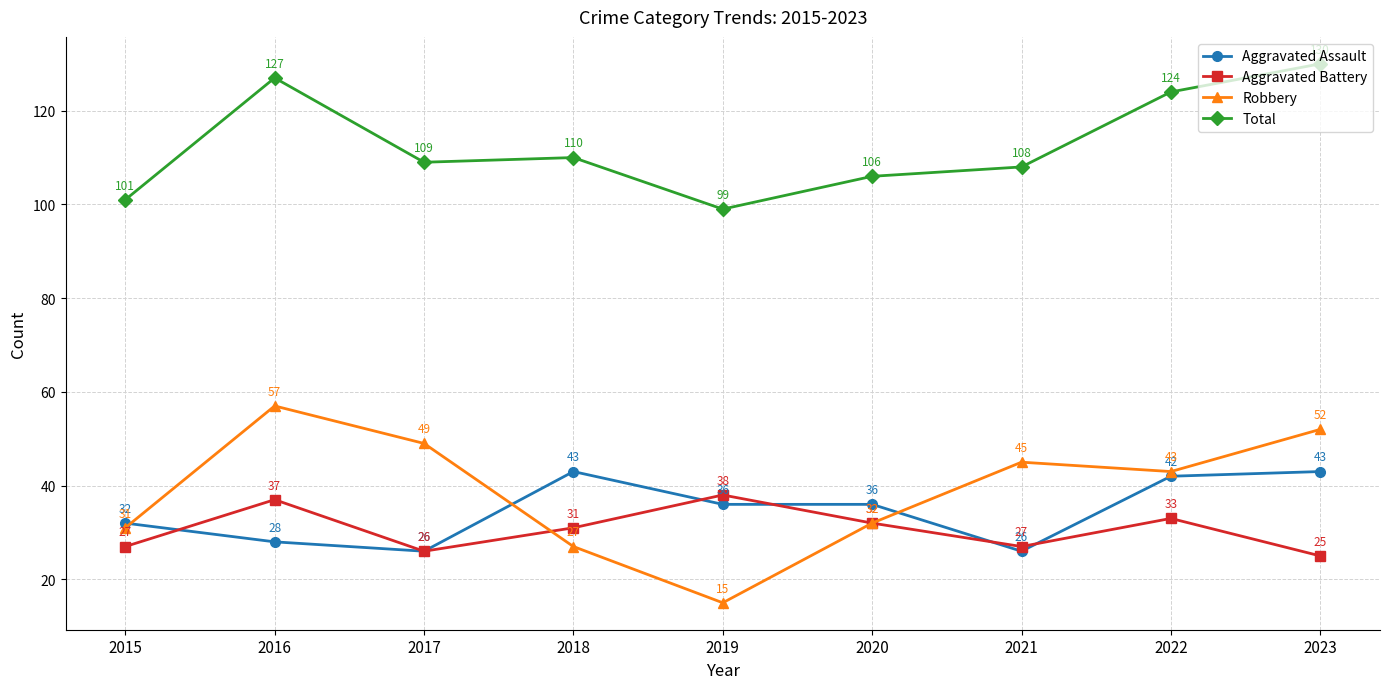

What is the sum of all Aggravated Assault values?

312